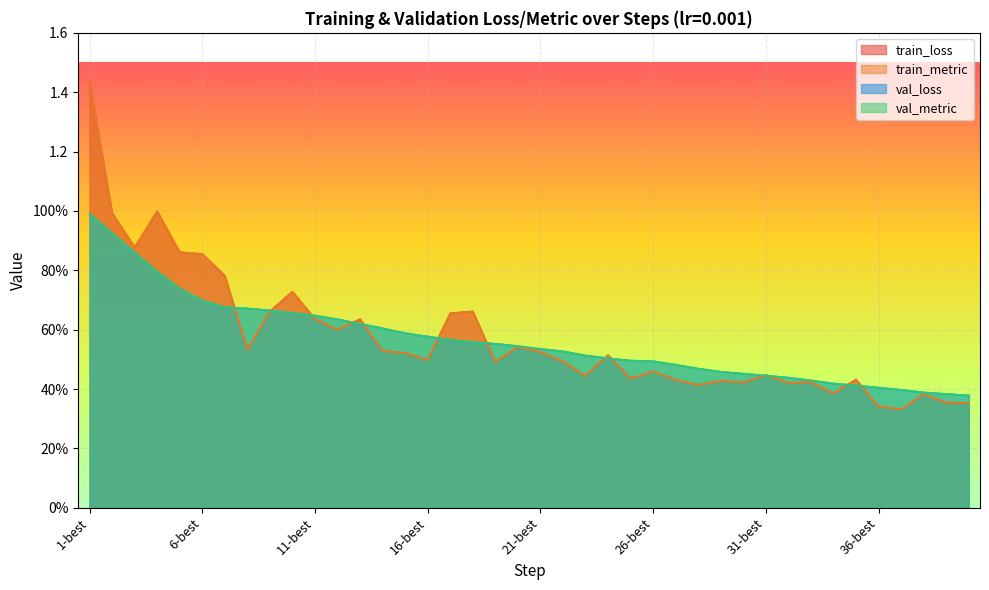

What are all the series names shown in the legend?

train_loss, train_metric, val_loss, val_metric